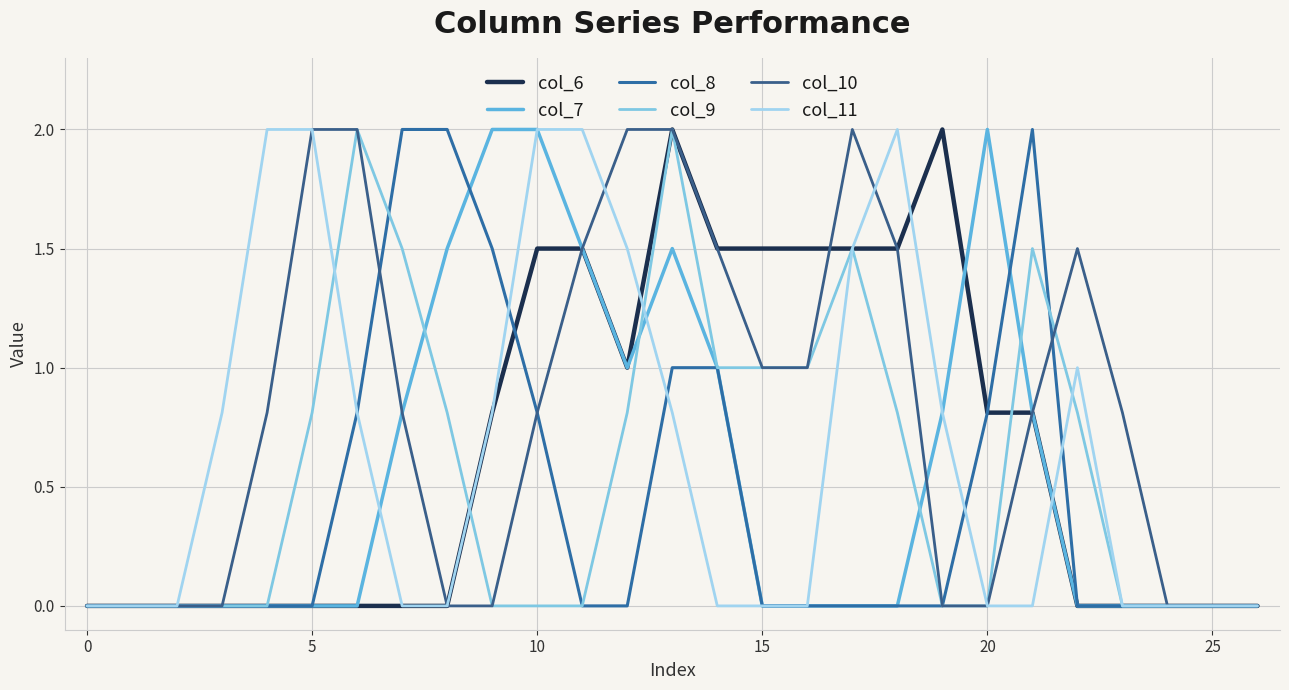

How many interior local peaks does the col_11 series have?

2